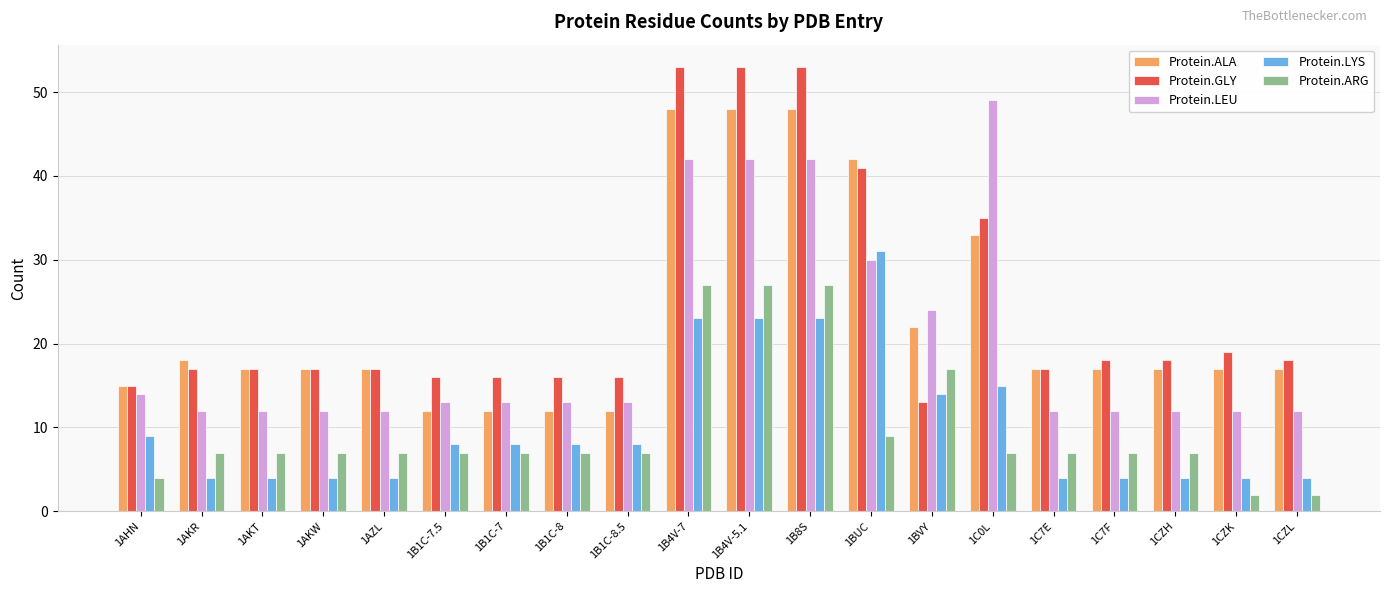

What is the total value across all series at 1B1C-7?

56